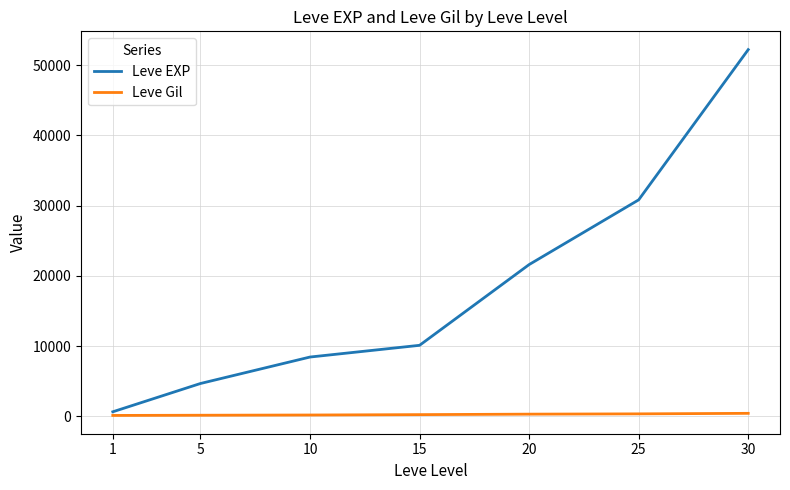

Which series has the widest spread of values?

Leve EXP